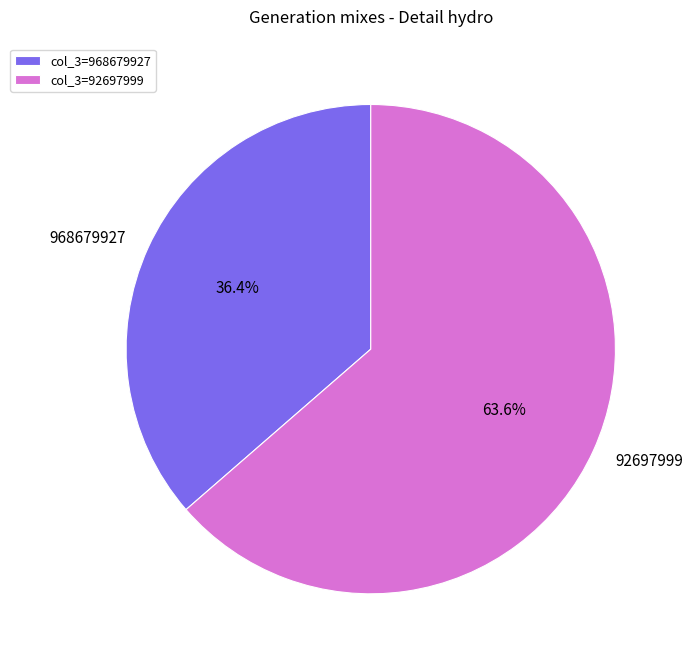

Combined, do 968679927 and 92697999 account for over 50%?

Yes